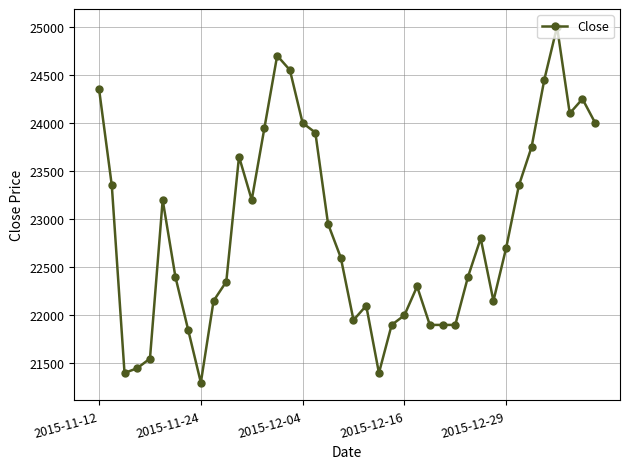

What is the sum of all values?

915150